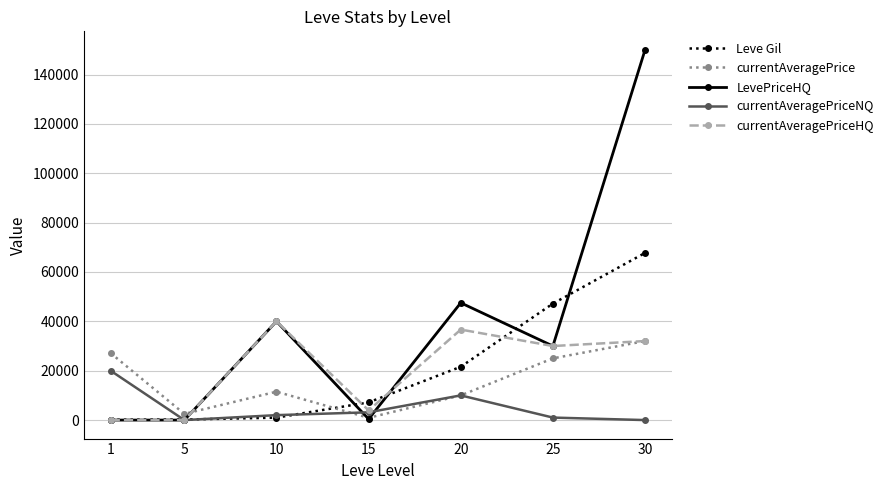

Does the chart display data point markers on the line(s)?

Yes